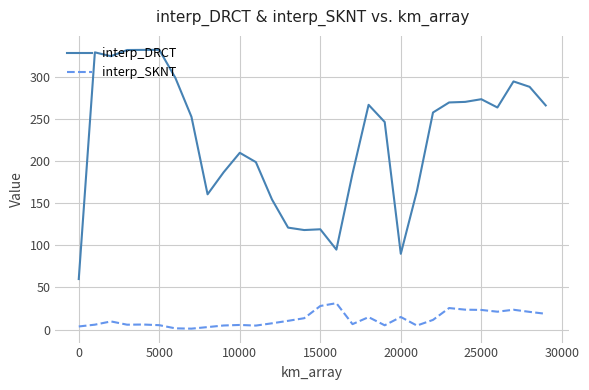

What is the maximum value shown in the chart?

332.6